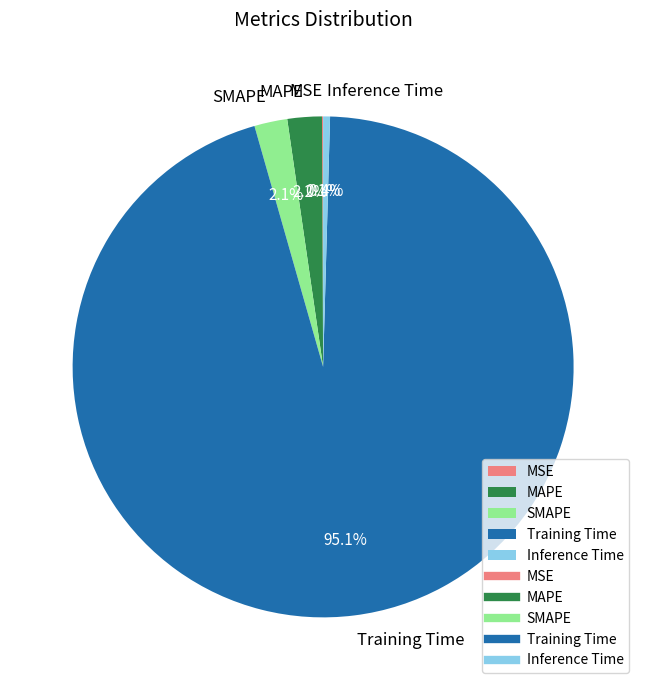

Is it true that Inference Time is 8% of the pie?

False